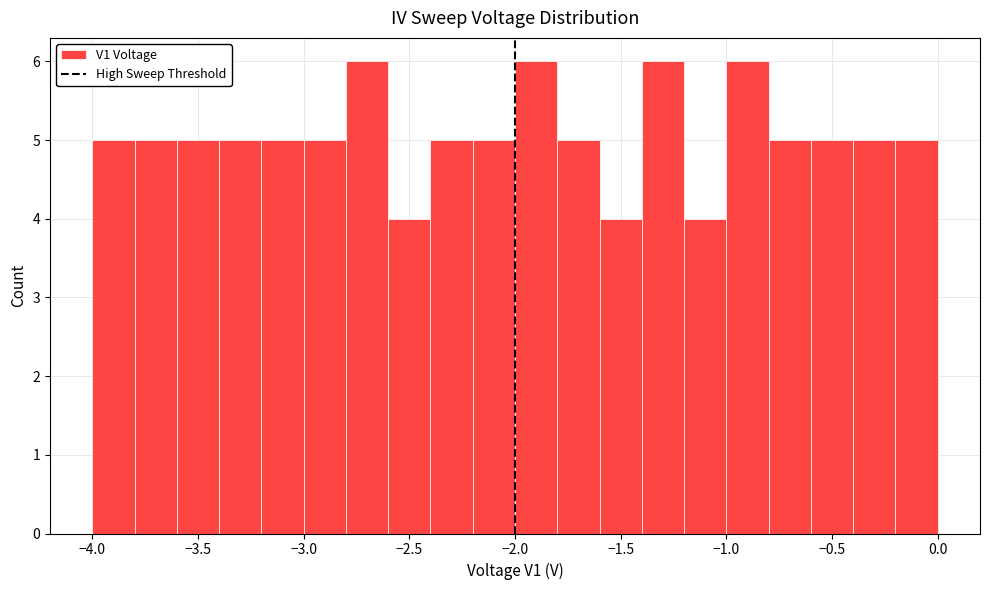

How tall is the bar that spans -2.0 to -1.8 on the x-axis? The values are not printed on the chart, so give them approximately, as read against the axis.

6